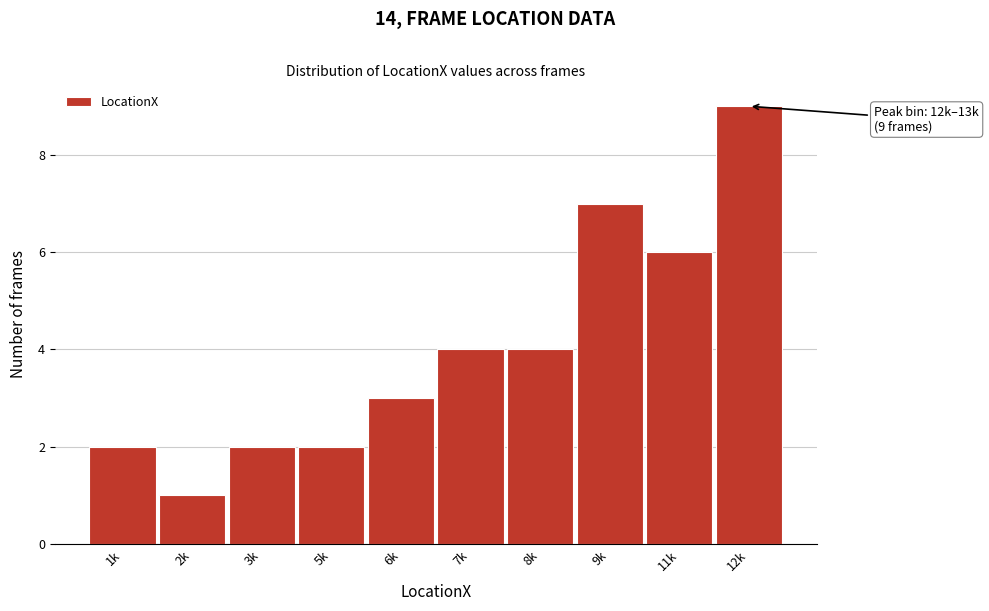

Reading left to right, extract all data points from this chart.

2	1	2	2	3	4	4	7	6	9